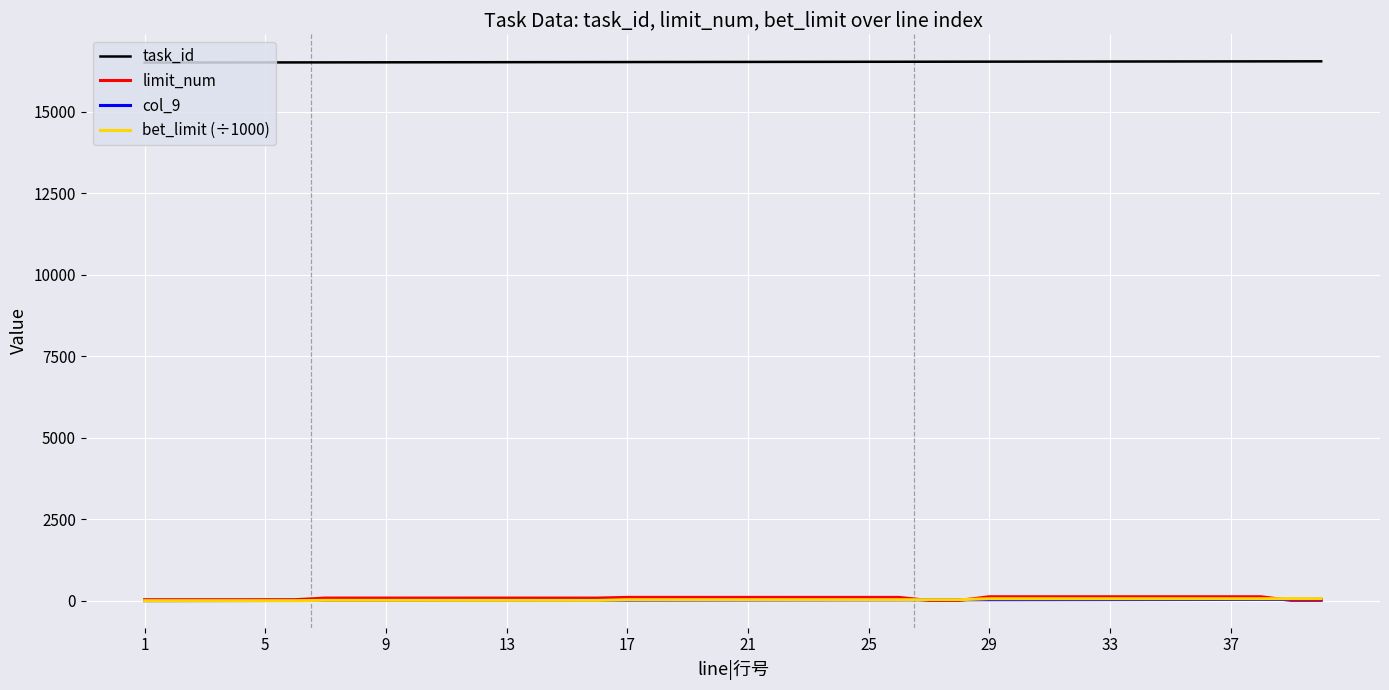

Which series has the largest range (max minus min)?

limit_num